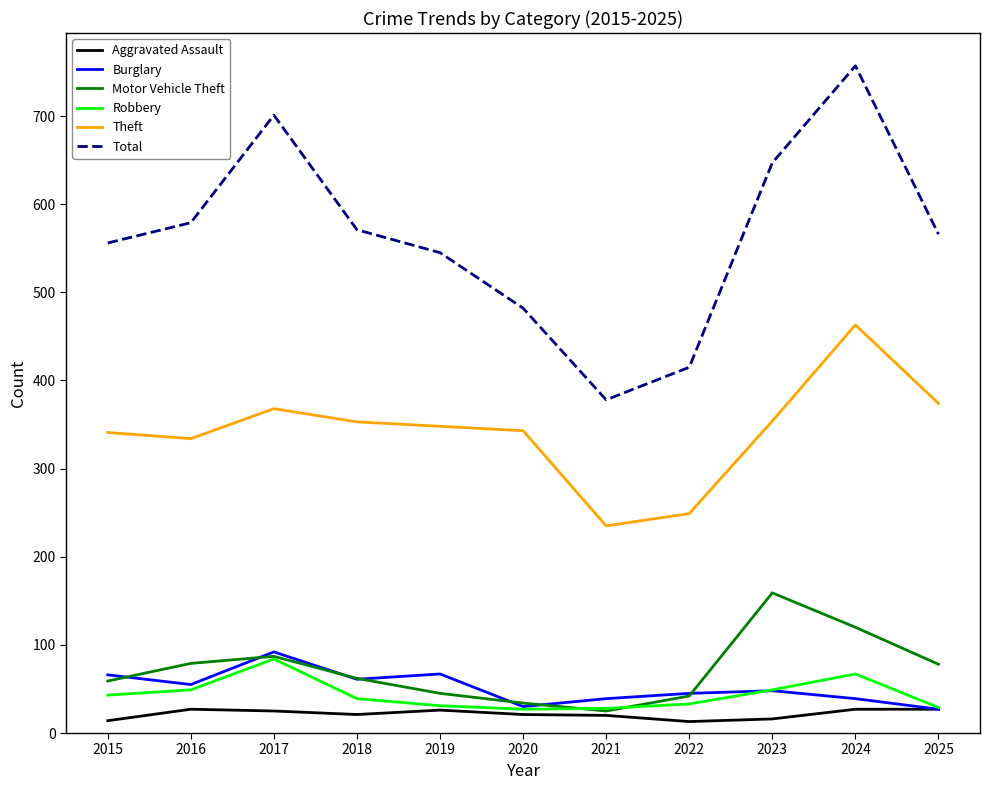

What is the average value of the Total series?

563